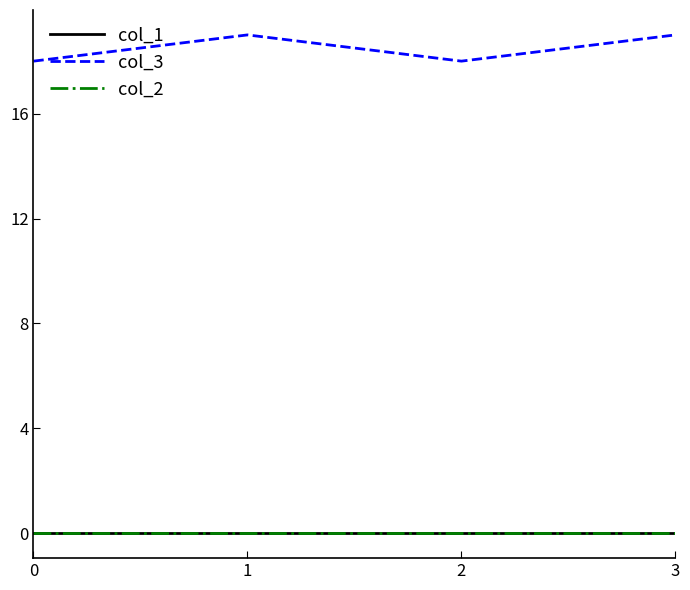

What is the total value across all series at 2?

18